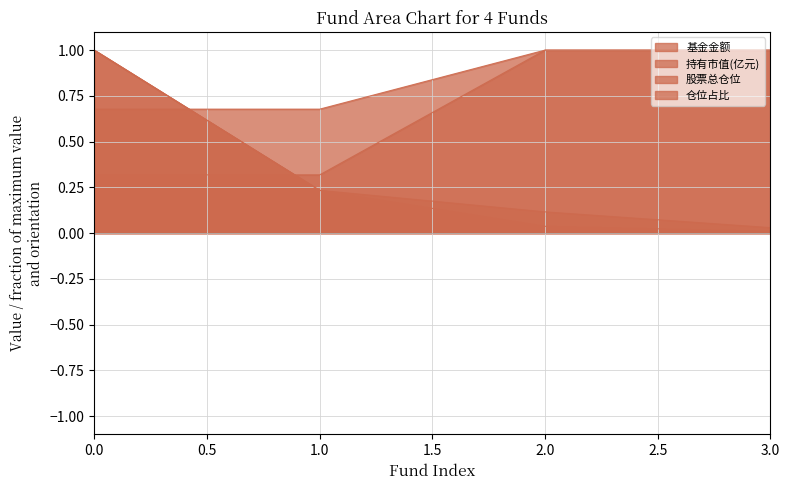

List the labels in order of 基金金额 value, smallest first.

3, 2, 1, 0